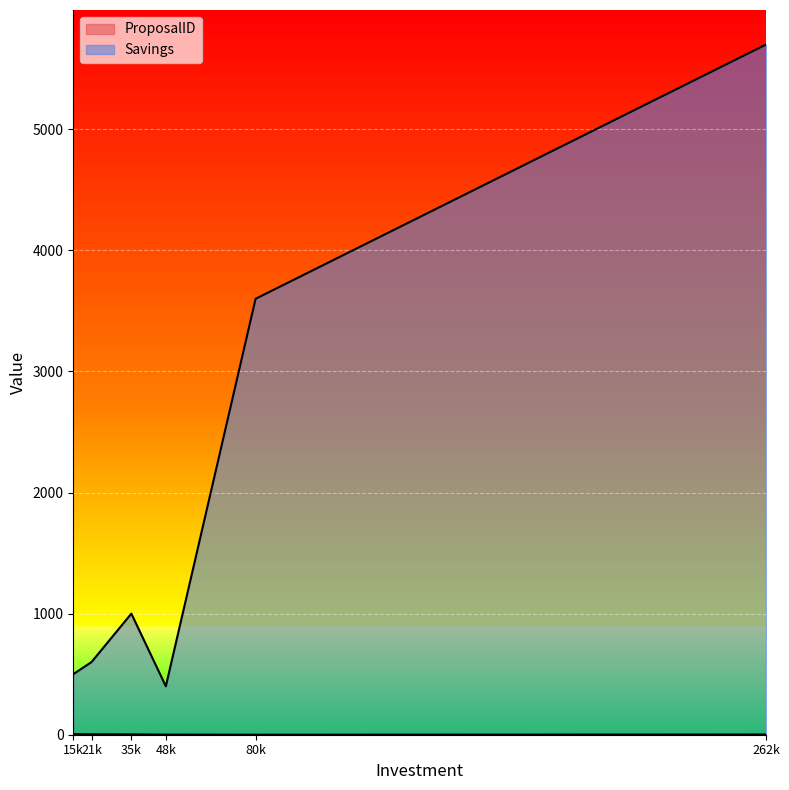

True or false: Savings and ProposalID cross at least once.

False